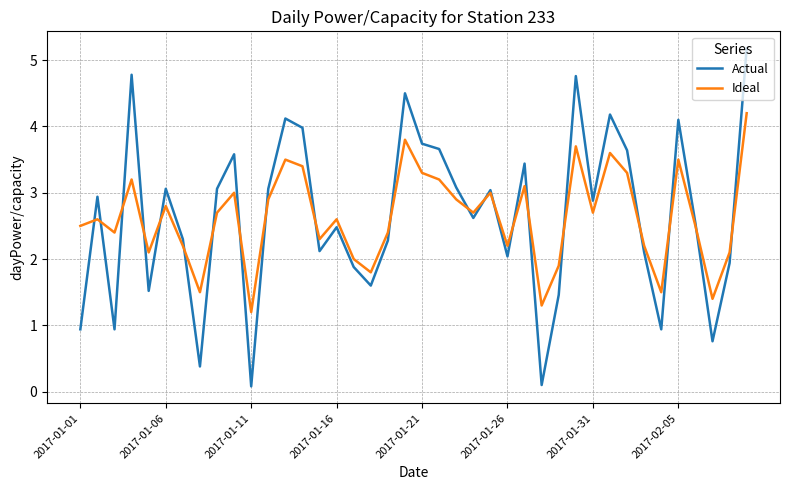

How many interior local peaks does the Ideal series have?

12